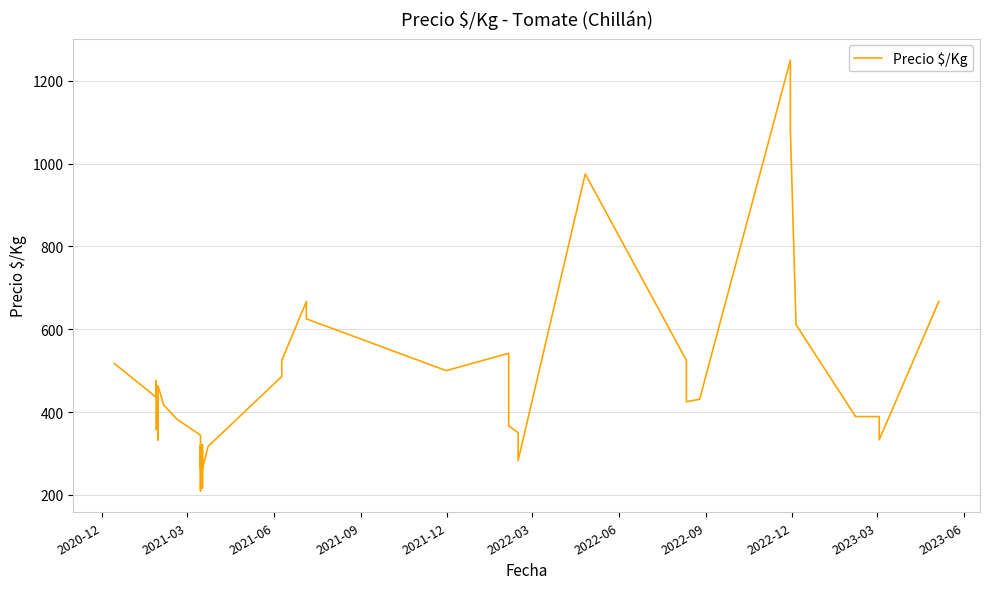

What is the difference between the second highest and second lowest values?

866